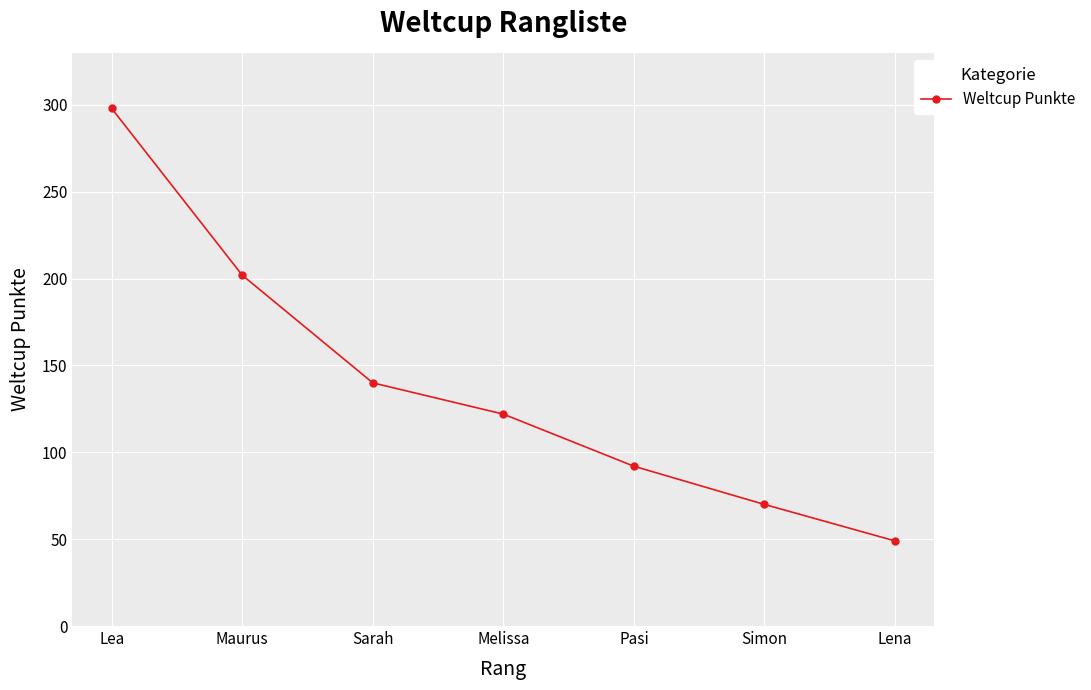

What is the difference between the values at Maurus and Pasi?

110